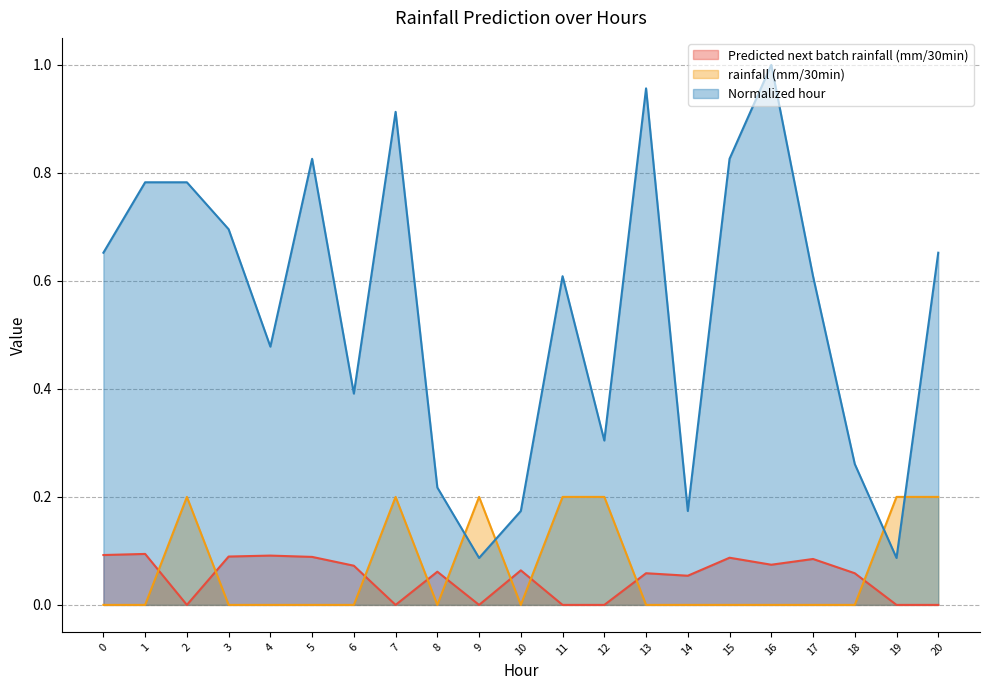

What is the approximate value of rainfall (mm/30min) at 19?

0.2